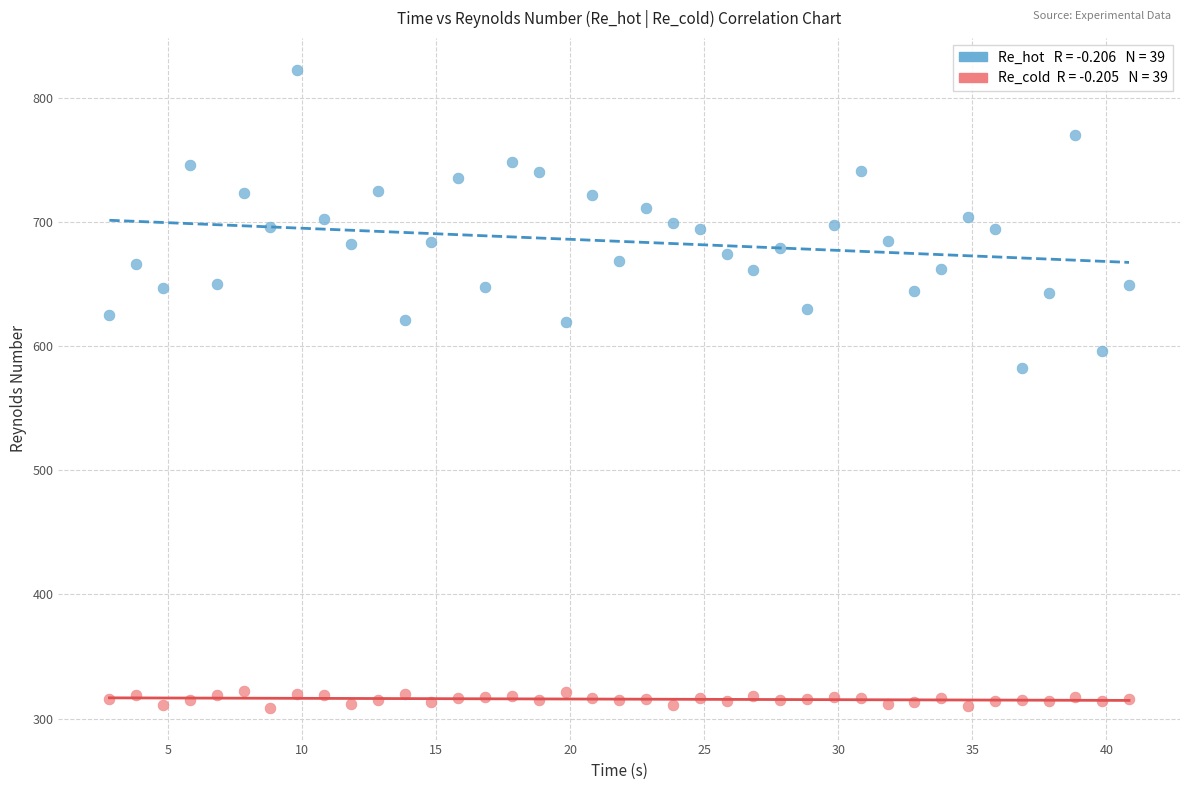

Across all data points, what is the range of X values (max minus min)?

38.0